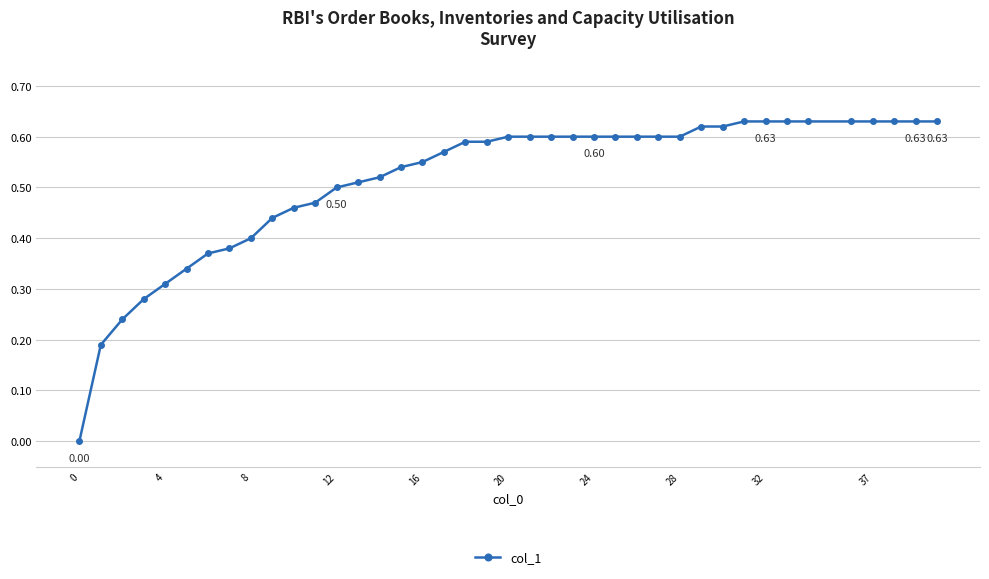

What is the sum of all values?

20.6